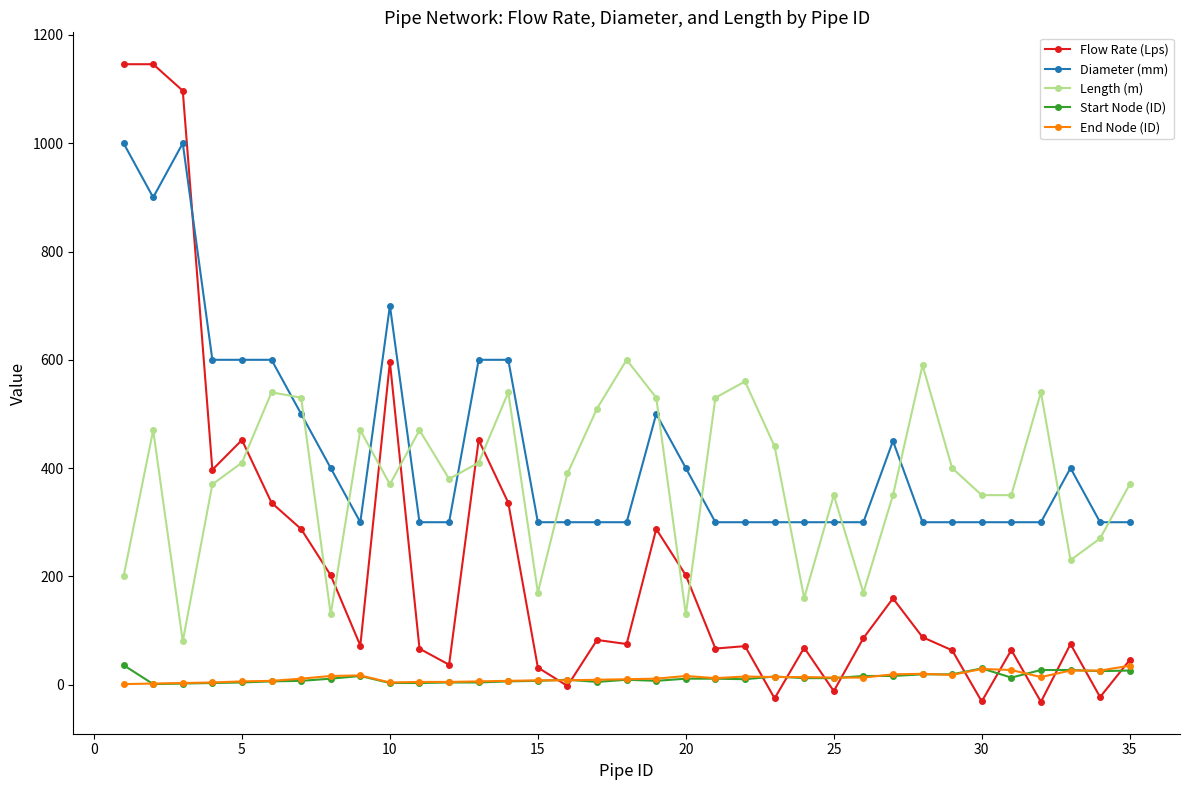

At how many categories does at least one series exceed 136?

35